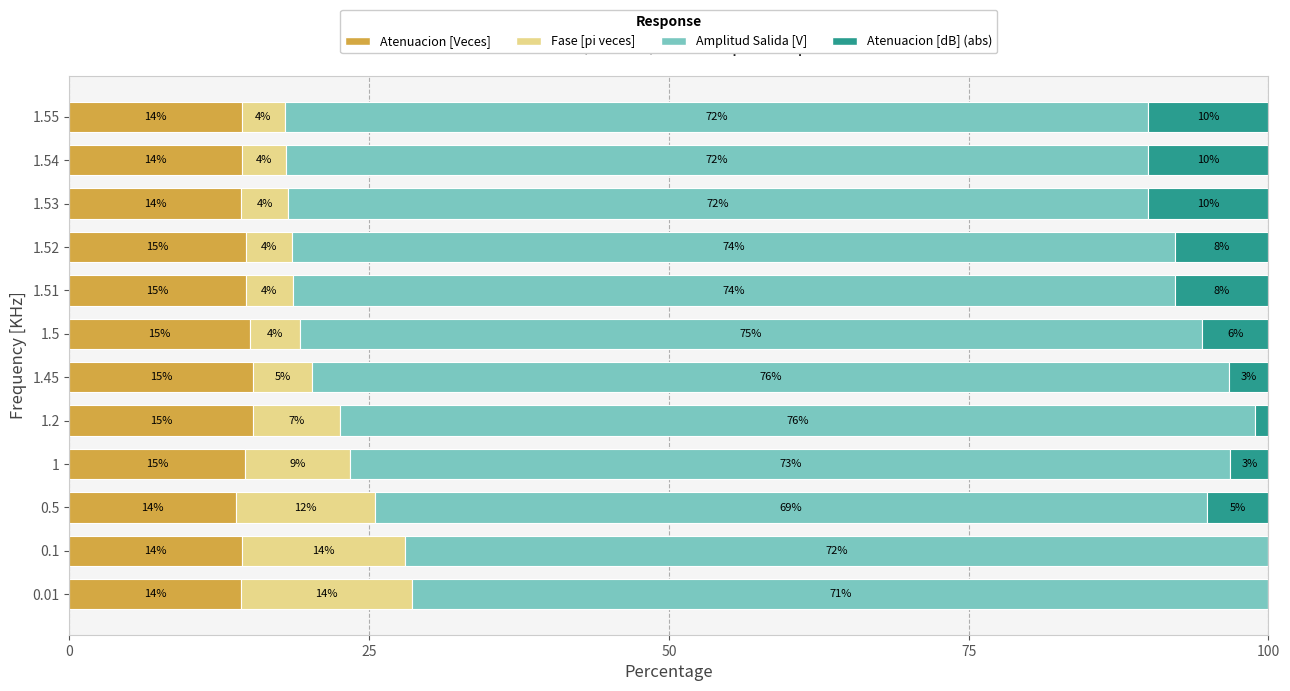

What are all the series names shown in the legend?

Atenuacion [Veces], Fase [pi veces], Amplitud Salida [V], Atenuacion [dB] (abs)